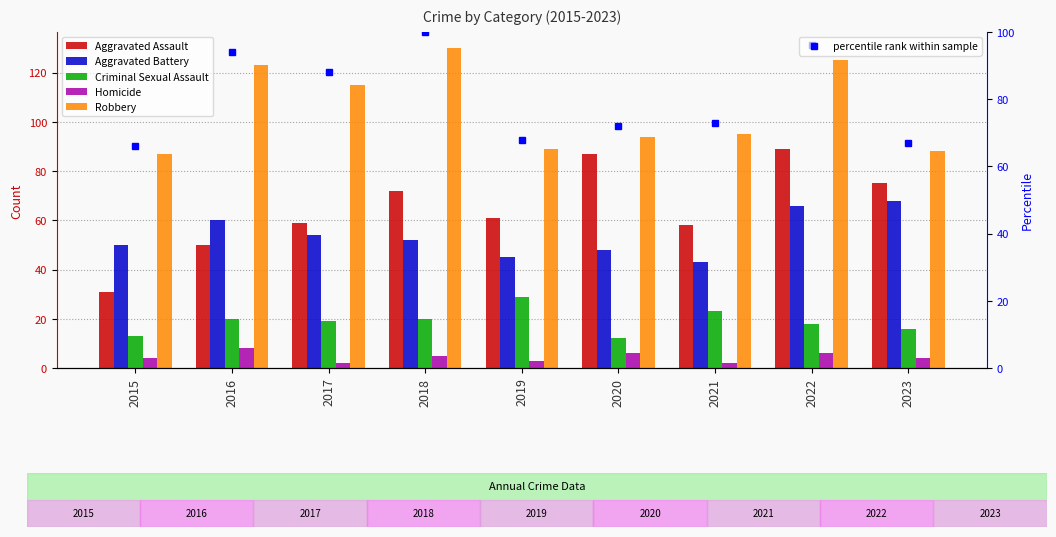

True or false: Aggravated Battery has a value of 50 at 2015.

True